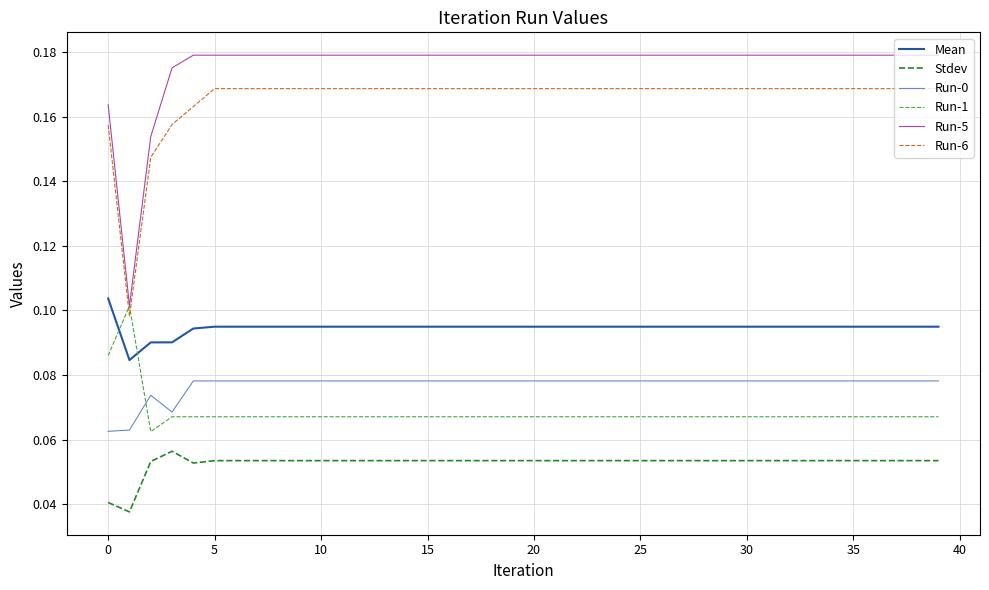

Which series has the largest total across all categories?

Run-5